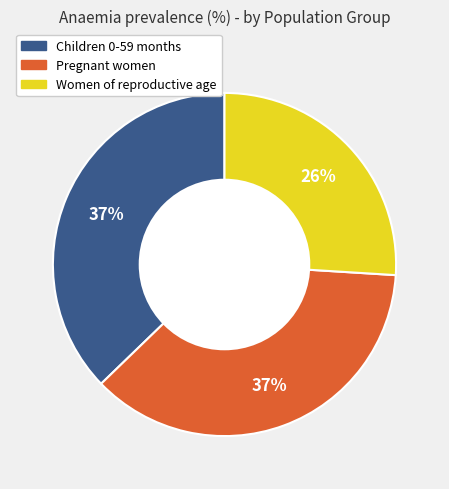

Does any single category account for the majority?

No